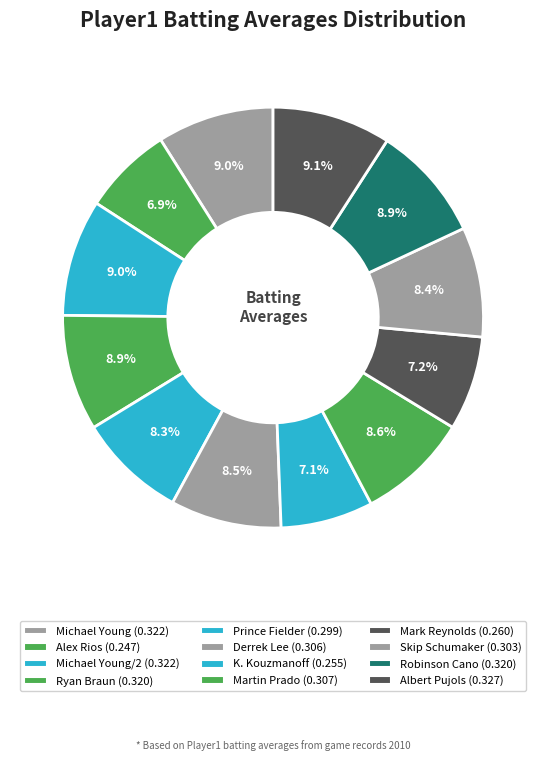

Count the number of slices in the pie.

12